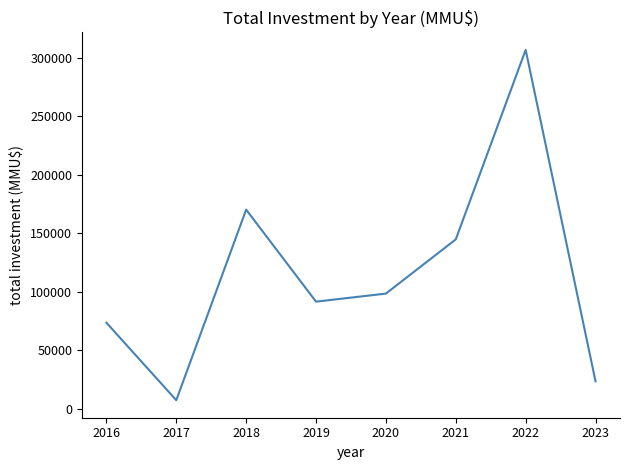

The value at 2019 is 42203. True or false?

False